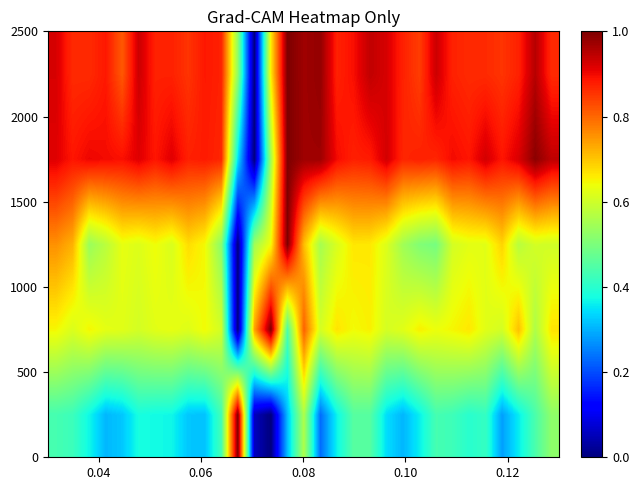

What is the greatest value displayed?

1.0